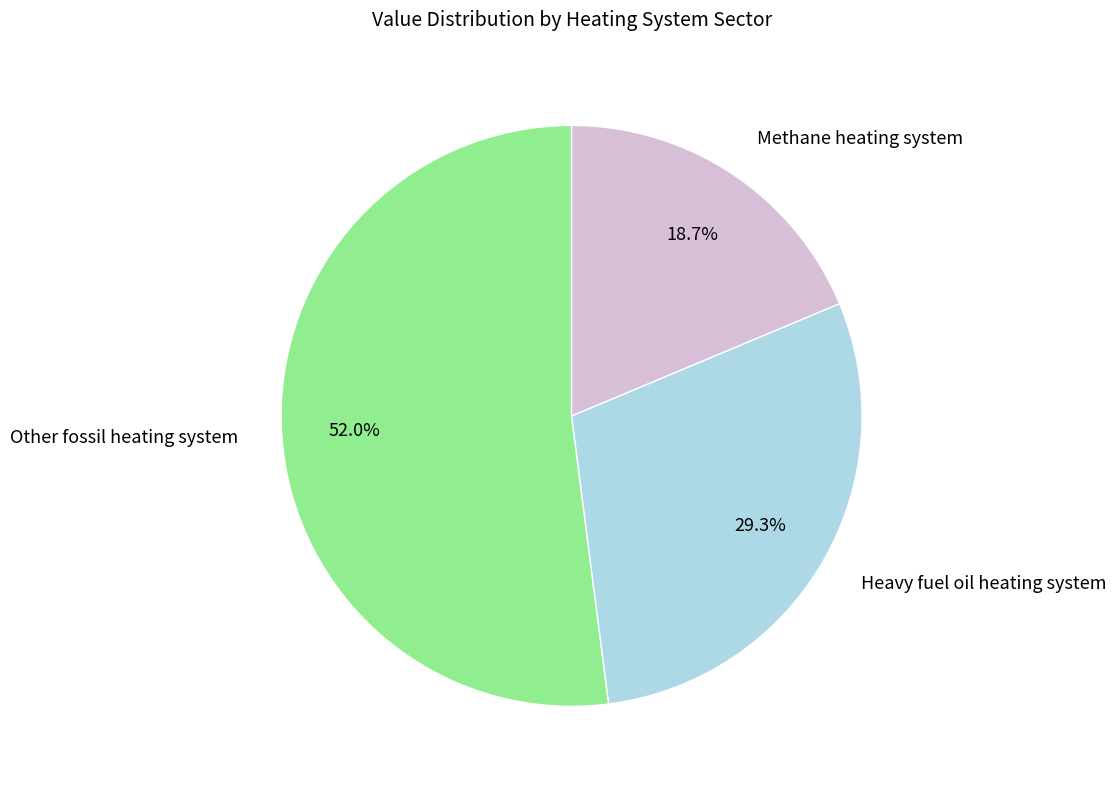

Is there any slice that represents more than half of the pie?

Yes